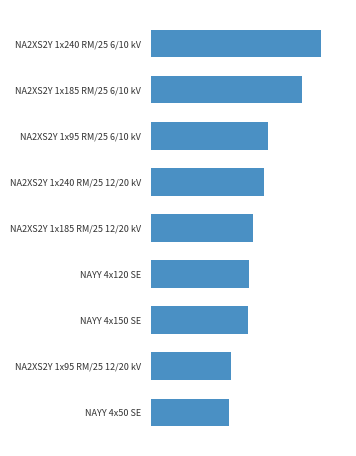

What is the difference between the maximum and minimum values?

246